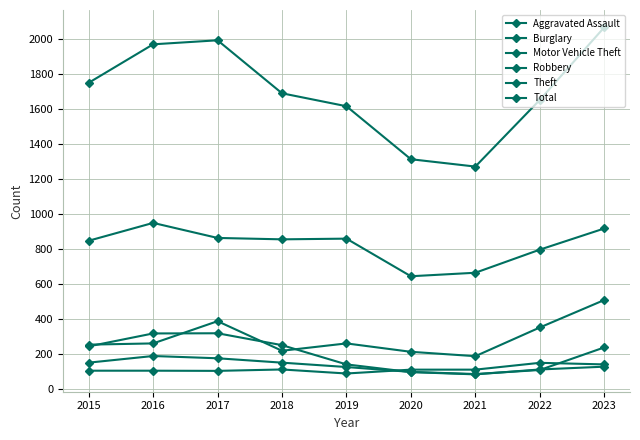

Reading left to right, what are all the values shown in this chart?

Aggravated Assault: 104	104	103	111	88	110	110	149	140
Burglary: 243	317	318	250	140	96	83	111	127
Motor Vehicle Theft: 253	260	387	218	260	212	187	351	508
Robbery: 150	188	175	150	125	97	85	108	237
Theft: 847	949	863	855	859	644	664	796	917
Total: 1750	1970	1993	1690	1616	1313	1271	1652	2067